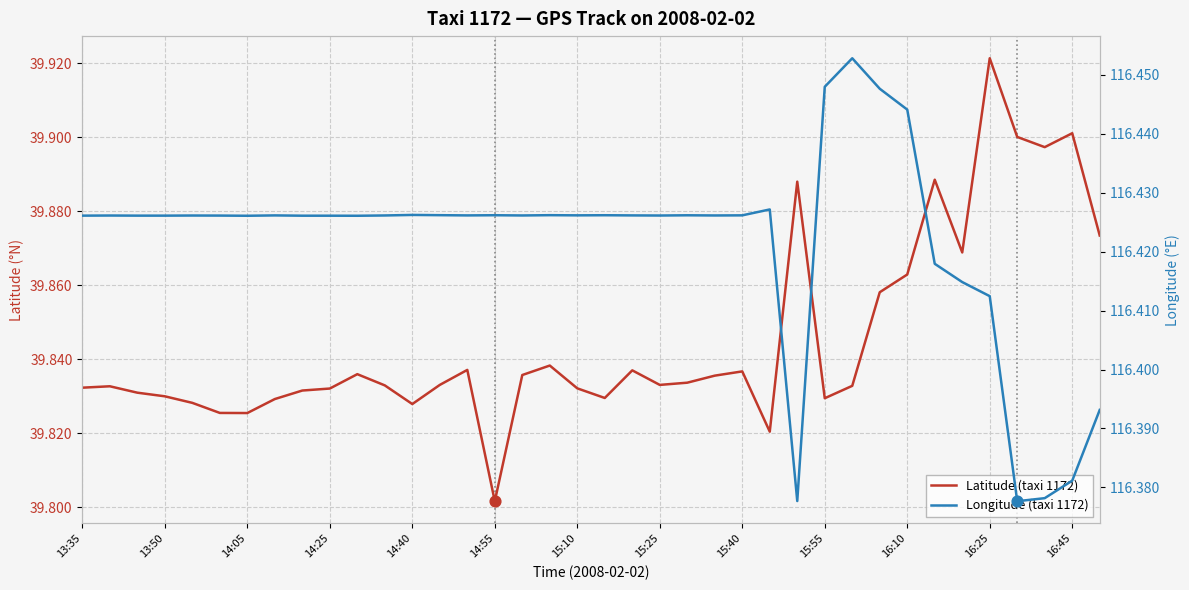

Which series contains the highest Y value?

Longitude (taxi 1172)